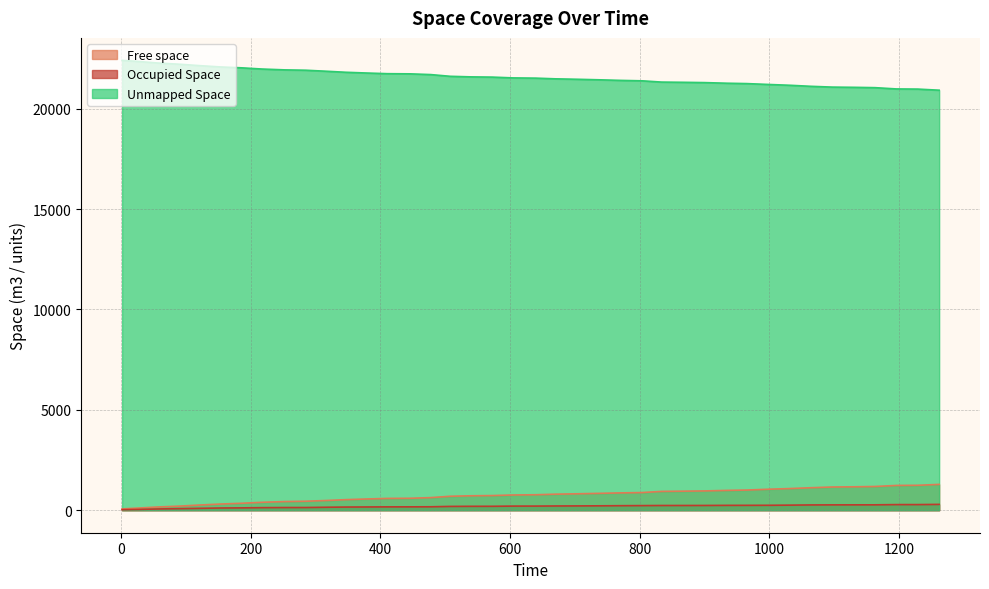

What is the highest value of the Unmapped Space series?

22407.2